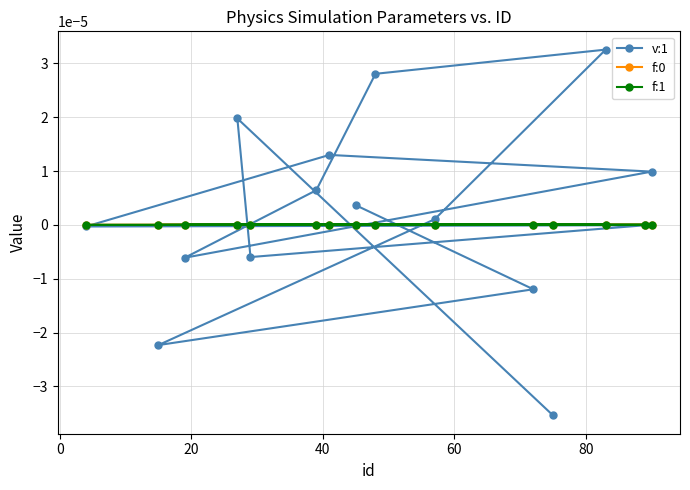

Which series has the largest range (max minus min)?

v:1